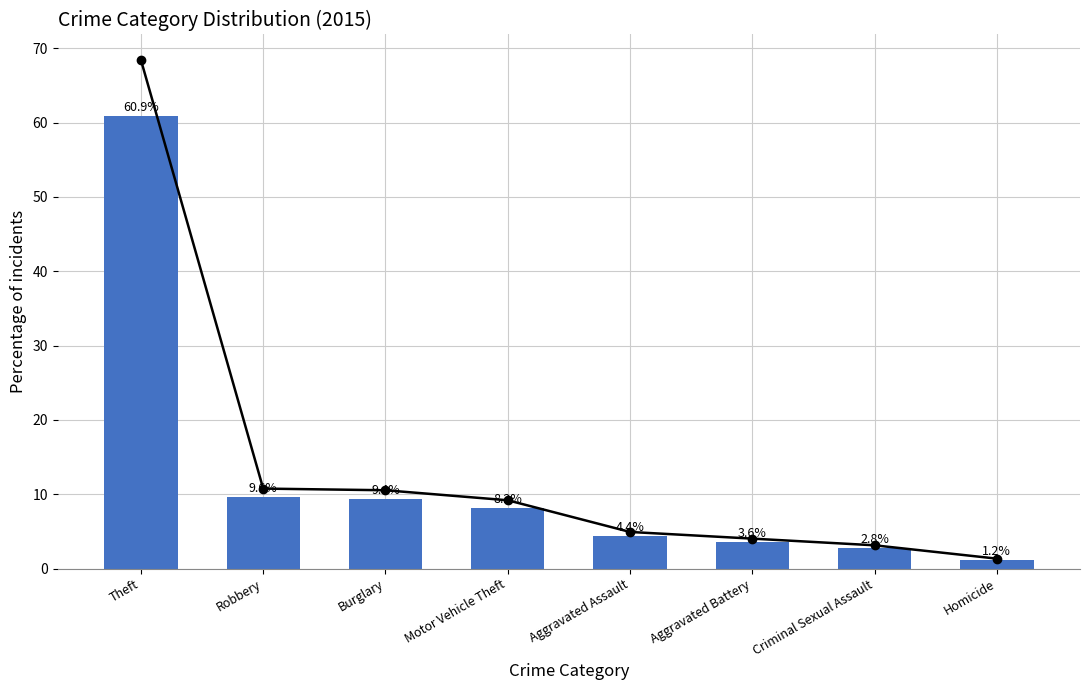

What is the sum of the Percentage values at Motor Vehicle Theft and Homicide?

9.4